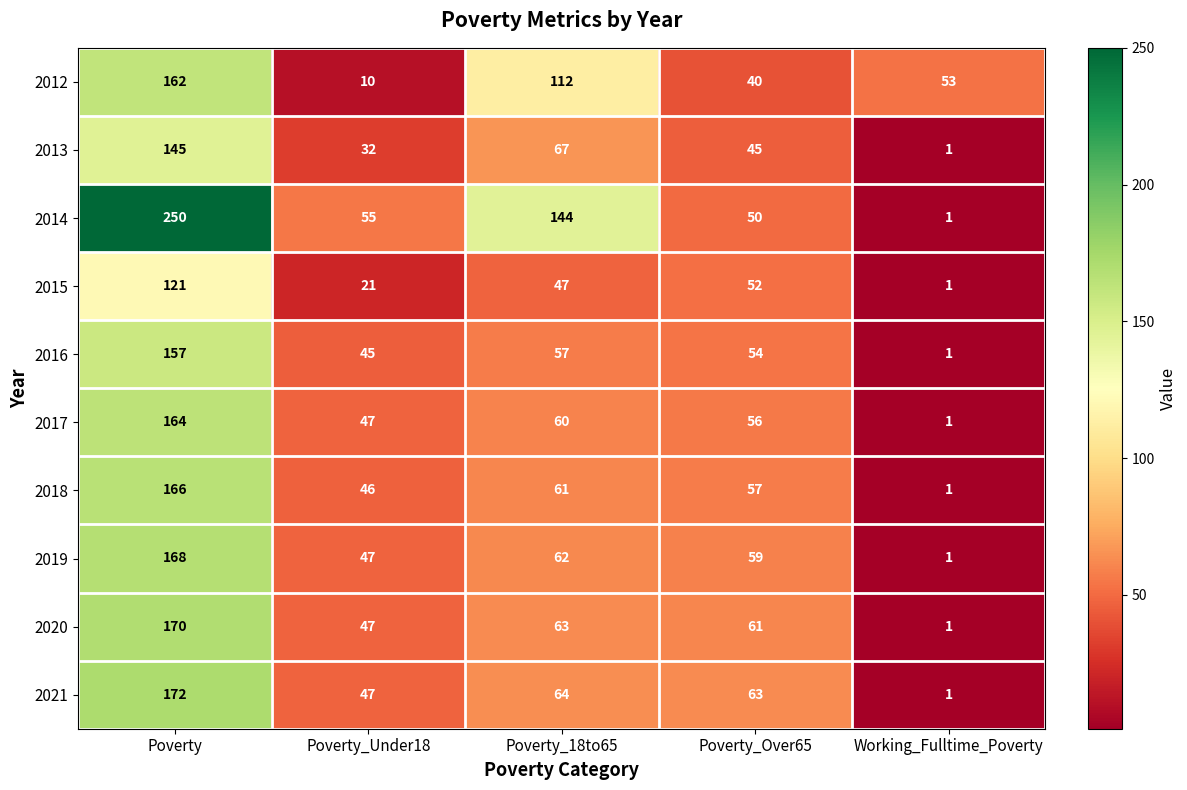

Which series has the widest spread of values?

2014